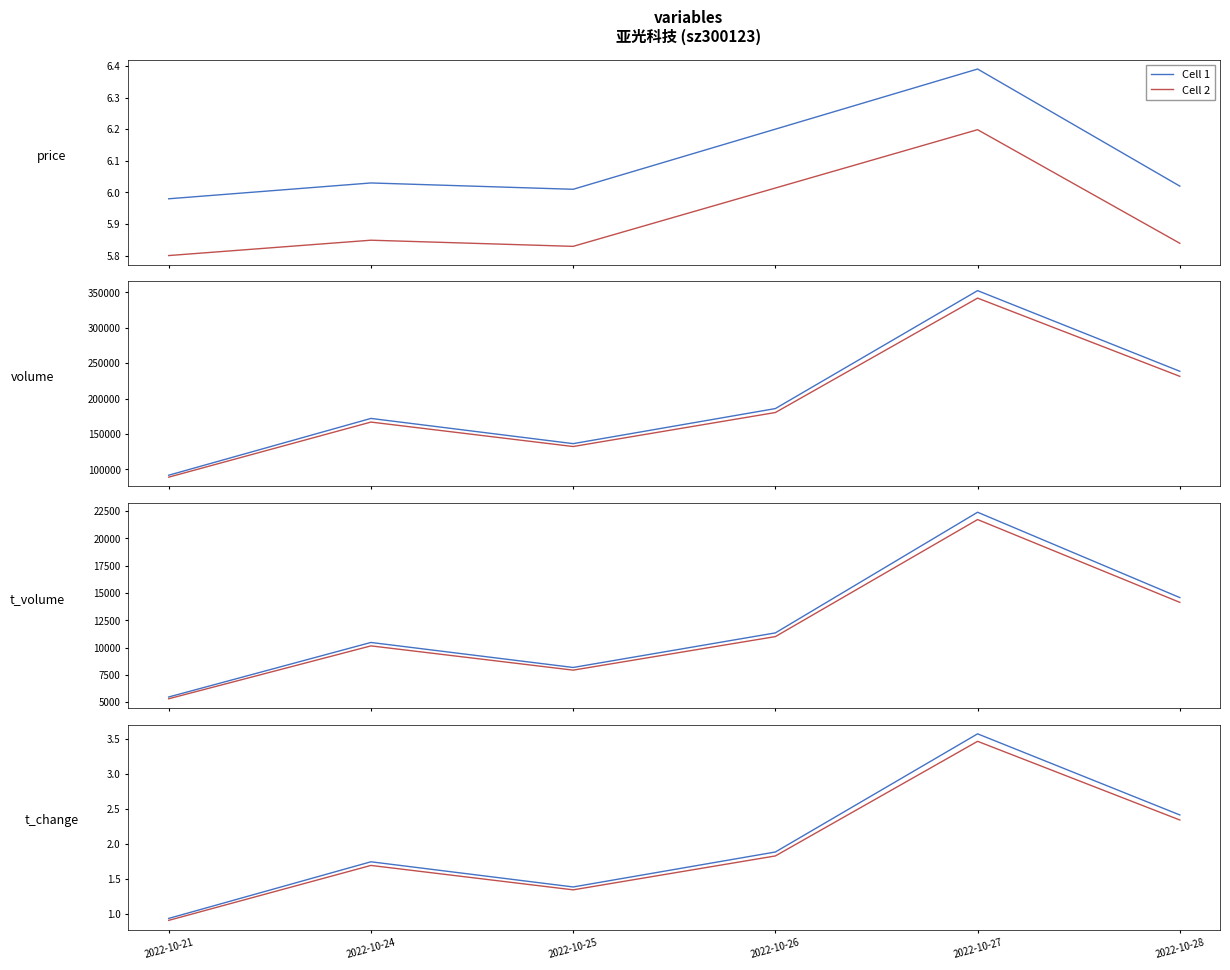

What is the spread (max minus min) of values at 2022-10-24?

0.1